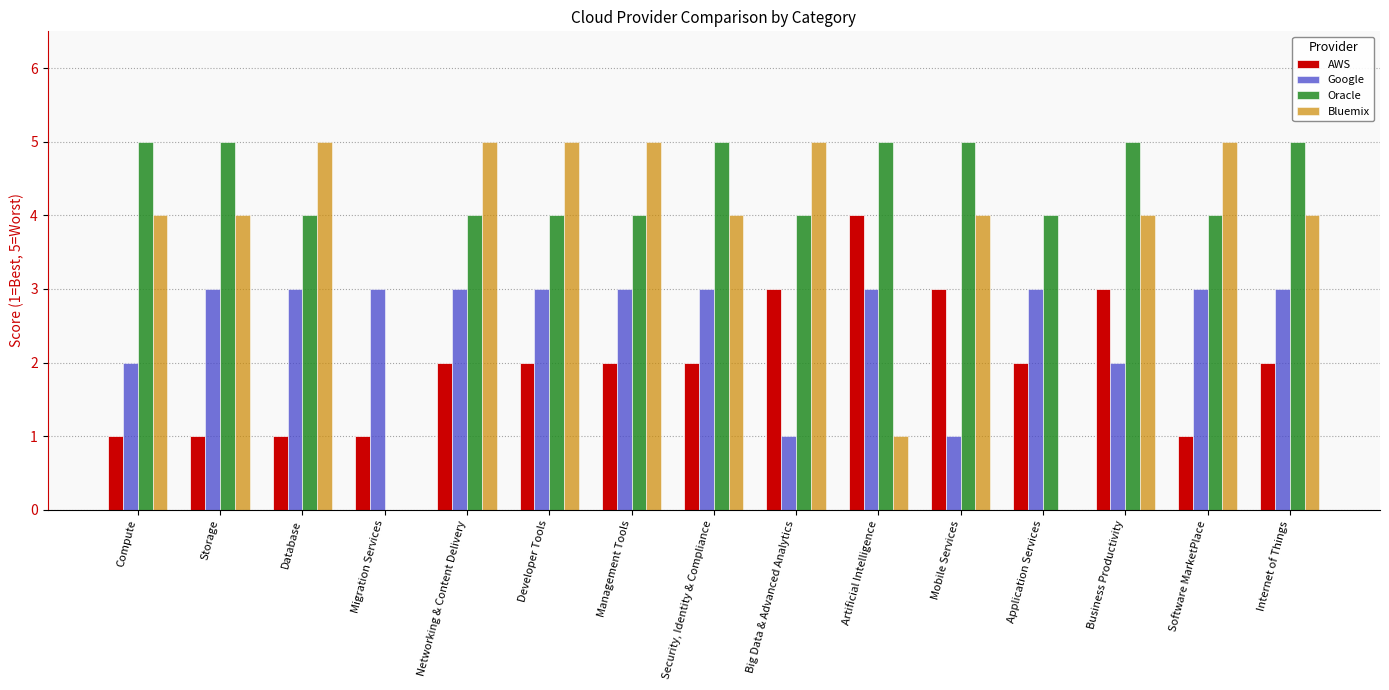

Reading left to right, what are all the values shown in this chart?

AWS: 1	1	1	1	2	2	2	2	3	4	3	2	3	1	2
Google: 2	3	3	3	3	3	3	3	1	3	1	3	2	3	3
Oracle: 5	5	4	0	4	4	4	5	4	5	5	4	5	4	5
Bluemix: 4	4	5	0	5	5	5	4	5	1	4	0	4	5	4